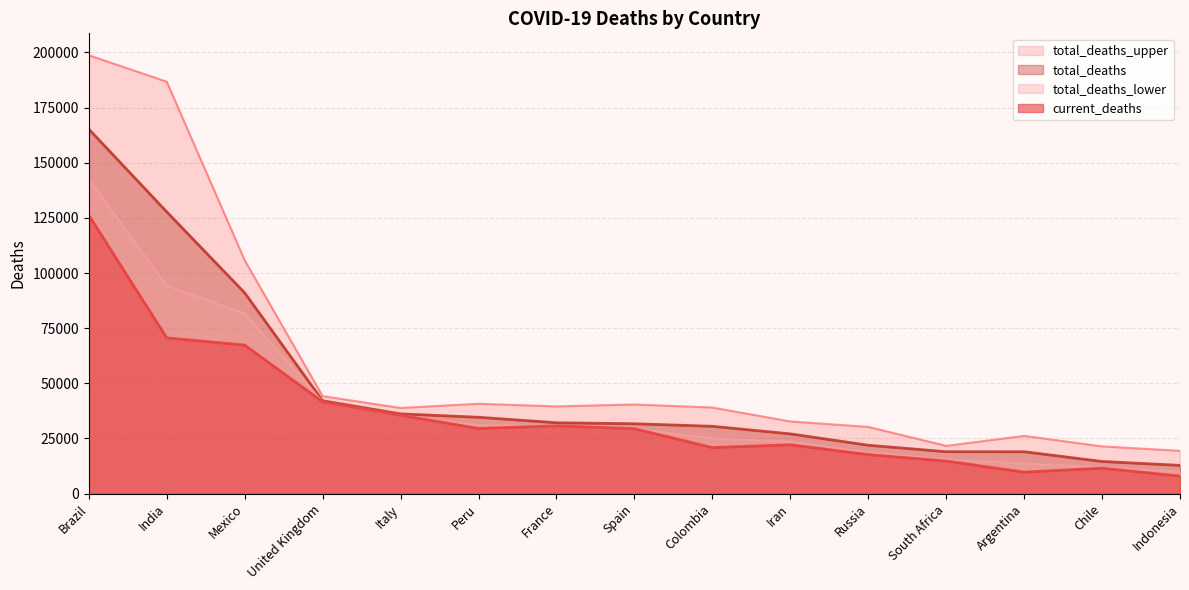

How many lines are shown in the chart?

4